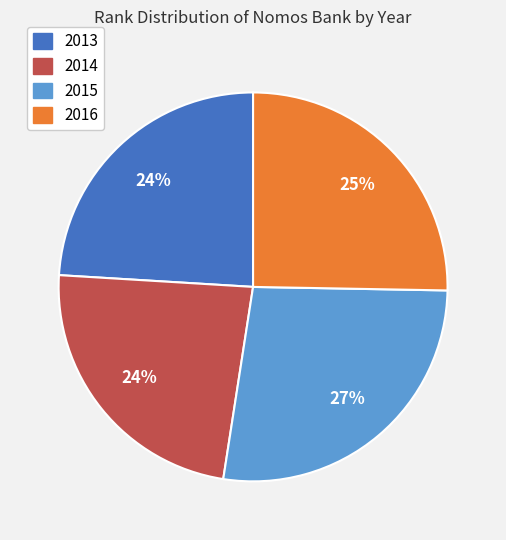

True or false: 2015 accounts for 27% of the total.

True